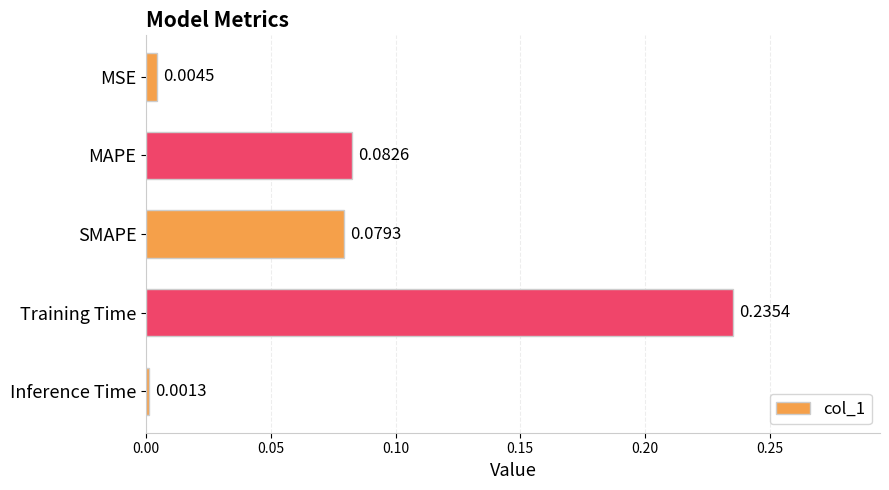

What is the sum of the values at SMAPE and Training Time?

0.3